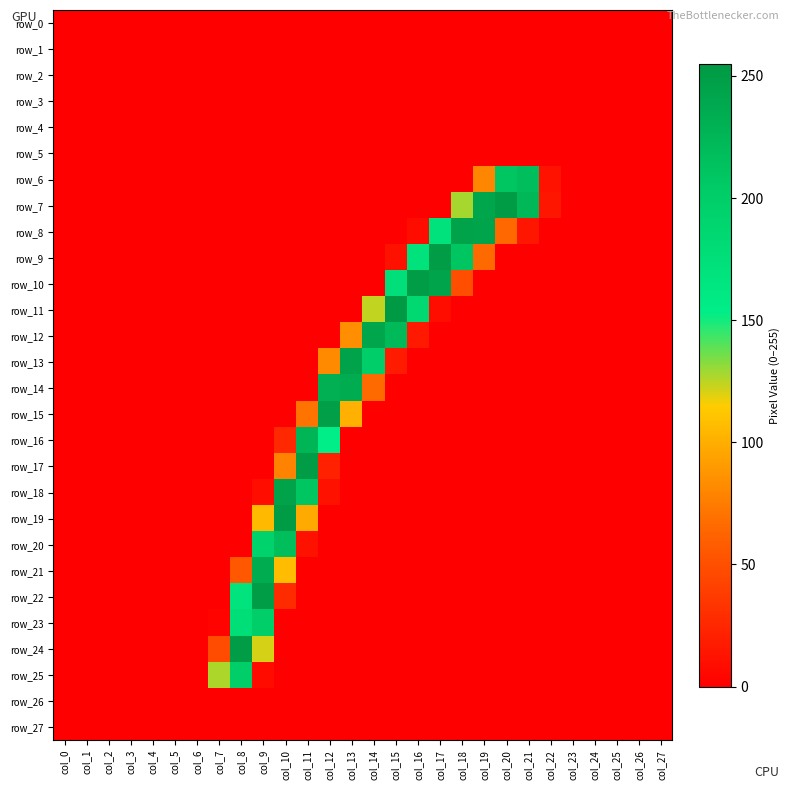

Reading left to right, extract all data points from this chart.

row_0: col_0=0	col_1=0	col_2=0	col_3=0	col_4=0	col_5=0	col_6=0	col_7=0	col_8=0	col_9=0	col_10=0	col_11=0	col_12=0	col_13=0	col_14=0	col_15=0	col_16=0	col_17=0	col_18=0	col_19=0	col_20=0	col_21=0	col_22=0	col_23=0	col_24=0	col_25=0	col_26=0	col_27=0
row_1: col_0=0	col_1=0	col_2=0	col_3=0	col_4=0	col_5=0	col_6=0	col_7=0	col_8=0	col_9=0	col_10=0	col_11=0	col_12=0	col_13=0	col_14=0	col_15=0	col_16=0	col_17=0	col_18=0	col_19=0	col_20=0	col_21=0	col_22=0	col_23=0	col_24=0	col_25=0	col_26=0	col_27=0
row_2: col_0=0	col_1=0	col_2=0	col_3=0	col_4=0	col_5=0	col_6=0	col_7=0	col_8=0	col_9=0	col_10=0	col_11=0	col_12=0	col_13=0	col_14=0	col_15=0	col_16=0	col_17=0	col_18=0	col_19=0	col_20=0	col_21=0	col_22=0	col_23=0	col_24=0	col_25=0	col_26=0	col_27=0
row_3: col_0=0	col_1=0	col_2=0	col_3=0	col_4=0	col_5=0	col_6=0	col_7=0	col_8=0	col_9=0	col_10=0	col_11=0	col_12=0	col_13=0	col_14=0	col_15=0	col_16=0	col_17=0	col_18=0	col_19=0	col_20=0	col_21=0	col_22=0	col_23=0	col_24=0	col_25=0	col_26=0	col_27=0
row_4: col_0=0	col_1=0	col_2=0	col_3=0	col_4=0	col_5=0	col_6=0	col_7=0	col_8=0	col_9=0	col_10=0	col_11=0	col_12=0	col_13=0	col_14=0	col_15=0	col_16=0	col_17=0	col_18=0	col_19=0	col_20=0	col_21=0	col_22=0	col_23=0	col_24=0	col_25=0	col_26=0	col_27=0
row_5: col_0=0	col_1=0	col_2=0	col_3=0	col_4=0	col_5=0	col_6=0	col_7=0	col_8=0	col_9=0	col_10=0	col_11=0	col_12=0	col_13=0	col_14=0	col_15=0	col_16=0	col_17=0	col_18=0	col_19=0	col_20=0	col_21=0	col_22=0	col_23=0	col_24=0	col_25=0	col_26=0	col_27=0
row_6: col_0=0	col_1=0	col_2=0	col_3=0	col_4=0	col_5=0	col_6=0	col_7=0	col_8=0	col_9=0	col_10=0	col_11=0	col_12=0	col_13=0	col_14=0	col_15=0	col_16=0	col_17=0	col_18=0	col_19=80	col_20=210	col_21=218	col_22=12	col_23=0	col_24=0	col_25=0	col_26=0	col_27=0
row_7: col_0=0	col_1=0	col_2=0	col_3=0	col_4=0	col_5=0	col_6=0	col_7=0	col_8=0	col_9=0	col_10=0	col_11=0	col_12=0	col_13=0	col_14=0	col_15=0	col_16=0	col_17=0	col_18=128	col_19=242	col_20=253	col_21=224	col_22=14	col_23=0	col_24=0	col_25=0	col_26=0	col_27=0
row_8: col_0=0	col_1=0	col_2=0	col_3=0	col_4=0	col_5=0	col_6=0	col_7=0	col_8=0	col_9=0	col_10=0	col_11=0	col_12=0	col_13=0	col_14=0	col_15=0	col_16=8	col_17=171	col_18=246	col_19=244	col_20=65	col_21=14	col_22=0	col_23=0	col_24=0	col_25=0	col_26=0	col_27=0
row_9: col_0=0	col_1=0	col_2=0	col_3=0	col_4=0	col_5=0	col_6=0	col_7=0	col_8=0	col_9=0	col_10=0	col_11=0	col_12=0	col_13=0	col_14=0	col_15=11	col_16=171	col_17=252	col_18=210	col_19=66	col_20=0	col_21=0	col_22=0	col_23=0	col_24=0	col_25=0	col_26=0	col_27=0
row_10: col_0=0	col_1=0	col_2=0	col_3=0	col_4=0	col_5=0	col_6=0	col_7=0	col_8=0	col_9=0	col_10=0	col_11=0	col_12=0	col_13=0	col_14=0	col_15=175	col_16=252	col_17=244	col_18=49	col_19=0	col_20=0	col_21=0	col_22=0	col_23=0	col_24=0	col_25=0	col_26=0	col_27=0
row_11: col_0=0	col_1=0	col_2=0	col_3=0	col_4=0	col_5=0	col_6=0	col_7=0	col_8=0	col_9=0	col_10=0	col_11=0	col_12=0	col_13=0	col_14=124	col_15=255	col_16=186	col_17=9	col_18=0	col_19=0	col_20=0	col_21=0	col_22=0	col_23=0	col_24=0	col_25=0	col_26=0	col_27=0
row_12: col_0=0	col_1=0	col_2=0	col_3=0	col_4=0	col_5=0	col_6=0	col_7=0	col_8=0	col_9=0	col_10=0	col_11=0	col_12=0	col_13=84	col_14=242	col_15=222	col_16=16	col_17=0	col_18=0	col_19=0	col_20=0	col_21=0	col_22=0	col_23=0	col_24=0	col_25=0	col_26=0	col_27=0
row_13: col_0=0	col_1=0	col_2=0	col_3=0	col_4=0	col_5=0	col_6=0	col_7=0	col_8=0	col_9=0	col_10=0	col_11=0	col_12=82	col_13=246	col_14=199	col_15=17	col_16=0	col_17=0	col_18=0	col_19=0	col_20=0	col_21=0	col_22=0	col_23=0	col_24=0	col_25=0	col_26=0	col_27=0
row_14: col_0=0	col_1=0	col_2=0	col_3=0	col_4=0	col_5=0	col_6=0	col_7=0	col_8=0	col_9=0	col_10=0	col_11=0	col_12=232	col_13=236	col_14=66	col_15=0	col_16=0	col_17=0	col_18=0	col_19=0	col_20=0	col_21=0	col_22=0	col_23=0	col_24=0	col_25=0	col_26=0	col_27=0
row_15: col_0=0	col_1=0	col_2=0	col_3=0	col_4=0	col_5=0	col_6=0	col_7=0	col_8=0	col_9=0	col_10=0	col_11=71	col_12=249	col_13=101	col_14=0	col_15=0	col_16=0	col_17=0	col_18=0	col_19=0	col_20=0	col_21=0	col_22=0	col_23=0	col_24=0	col_25=0	col_26=0	col_27=0
row_16: col_0=0	col_1=0	col_2=0	col_3=0	col_4=0	col_5=0	col_6=0	col_7=0	col_8=0	col_9=0	col_10=25	col_11=227	col_12=153	col_13=0	col_14=0	col_15=0	col_16=0	col_17=0	col_18=0	col_19=0	col_20=0	col_21=0	col_22=0	col_23=0	col_24=0	col_25=0	col_26=0	col_27=0
row_17: col_0=0	col_1=0	col_2=0	col_3=0	col_4=0	col_5=0	col_6=0	col_7=0	col_8=0	col_9=0	col_10=78	col_11=252	col_12=21	col_13=0	col_14=0	col_15=0	col_16=0	col_17=0	col_18=0	col_19=0	col_20=0	col_21=0	col_22=0	col_23=0	col_24=0	col_25=0	col_26=0	col_27=0
row_18: col_0=0	col_1=0	col_2=0	col_3=0	col_4=0	col_5=0	col_6=0	col_7=0	col_8=0	col_9=9	col_10=245	col_11=210	col_12=11	col_13=0	col_14=0	col_15=0	col_16=0	col_17=0	col_18=0	col_19=0	col_20=0	col_21=0	col_22=0	col_23=0	col_24=0	col_25=0	col_26=0	col_27=0
row_19: col_0=0	col_1=0	col_2=0	col_3=0	col_4=0	col_5=0	col_6=0	col_7=0	col_8=0	col_9=106	col_10=253	col_11=98	col_12=0	col_13=0	col_14=0	col_15=0	col_16=0	col_17=0	col_18=0	col_19=0	col_20=0	col_21=0	col_22=0	col_23=0	col_24=0	col_25=0	col_26=0	col_27=0
row_20: col_0=0	col_1=0	col_2=0	col_3=0	col_4=0	col_5=0	col_6=0	col_7=0	col_8=0	col_9=194	col_10=218	col_11=11	col_12=0	col_13=0	col_14=0	col_15=0	col_16=0	col_17=0	col_18=0	col_19=0	col_20=0	col_21=0	col_22=0	col_23=0	col_24=0	col_25=0	col_26=0	col_27=0
row_21: col_0=0	col_1=0	col_2=0	col_3=0	col_4=0	col_5=0	col_6=0	col_7=0	col_8=55	col_9=236	col_10=107	col_11=0	col_12=0	col_13=0	col_14=0	col_15=0	col_16=0	col_17=0	col_18=0	col_19=0	col_20=0	col_21=0	col_22=0	col_23=0	col_24=0	col_25=0	col_26=0	col_27=0
row_22: col_0=0	col_1=0	col_2=0	col_3=0	col_4=0	col_5=0	col_6=0	col_7=0	col_8=169	col_9=252	col_10=27	col_11=0	col_12=0	col_13=0	col_14=0	col_15=0	col_16=0	col_17=0	col_18=0	col_19=0	col_20=0	col_21=0	col_22=0	col_23=0	col_24=0	col_25=0	col_26=0	col_27=0
row_23: col_0=0	col_1=0	col_2=0	col_3=0	col_4=0	col_5=0	col_6=0	col_7=2	col_8=176	col_9=199	col_10=0	col_11=0	col_12=0	col_13=0	col_14=0	col_15=0	col_16=0	col_17=0	col_18=0	col_19=0	col_20=0	col_21=0	col_22=0	col_23=0	col_24=0	col_25=0	col_26=0	col_27=0
row_24: col_0=0	col_1=0	col_2=0	col_3=0	col_4=0	col_5=0	col_6=0	col_7=48	col_8=252	col_9=121	col_10=0	col_11=0	col_12=0	col_13=0	col_14=0	col_15=0	col_16=0	col_17=0	col_18=0	col_19=0	col_20=0	col_21=0	col_22=0	col_23=0	col_24=0	col_25=0	col_26=0	col_27=0
row_25: col_0=0	col_1=0	col_2=0	col_3=0	col_4=0	col_5=0	col_6=0	col_7=127	col_8=199	col_9=7	col_10=0	col_11=0	col_12=0	col_13=0	col_14=0	col_15=0	col_16=0	col_17=0	col_18=0	col_19=0	col_20=0	col_21=0	col_22=0	col_23=0	col_24=0	col_25=0	col_26=0	col_27=0
row_26: col_0=0	col_1=0	col_2=0	col_3=0	col_4=0	col_5=0	col_6=0	col_7=0	col_8=0	col_9=0	col_10=0	col_11=0	col_12=0	col_13=0	col_14=0	col_15=0	col_16=0	col_17=0	col_18=0	col_19=0	col_20=0	col_21=0	col_22=0	col_23=0	col_24=0	col_25=0	col_26=0	col_27=0
row_27: col_0=0	col_1=0	col_2=0	col_3=0	col_4=0	col_5=0	col_6=0	col_7=0	col_8=0	col_9=0	col_10=0	col_11=0	col_12=0	col_13=0	col_14=0	col_15=0	col_16=0	col_17=0	col_18=0	col_19=0	col_20=0	col_21=0	col_22=0	col_23=0	col_24=0	col_25=0	col_26=0	col_27=0